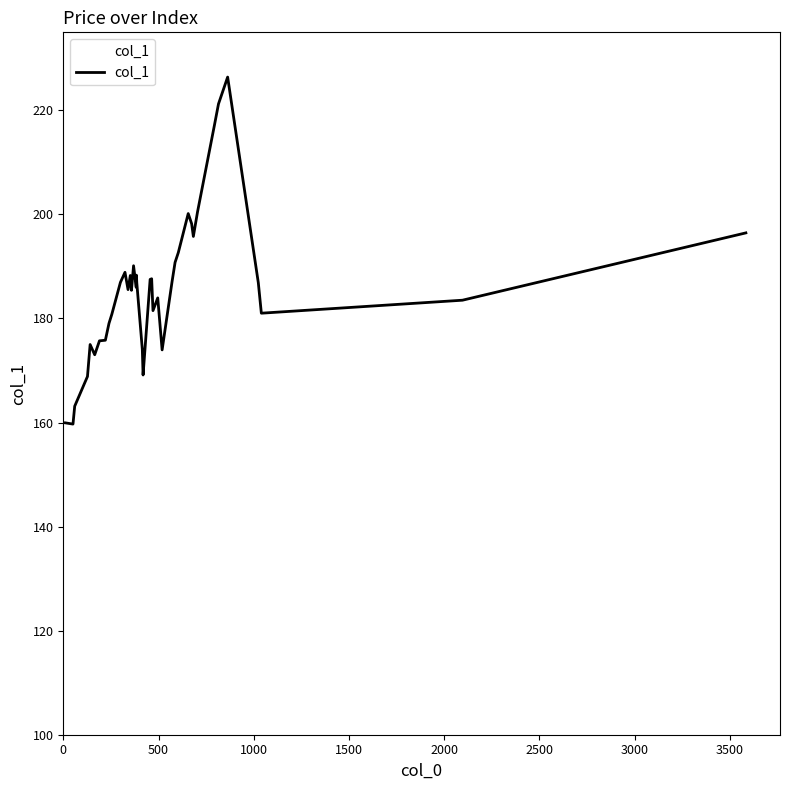

What is the minimum value shown in the chart?

159.7